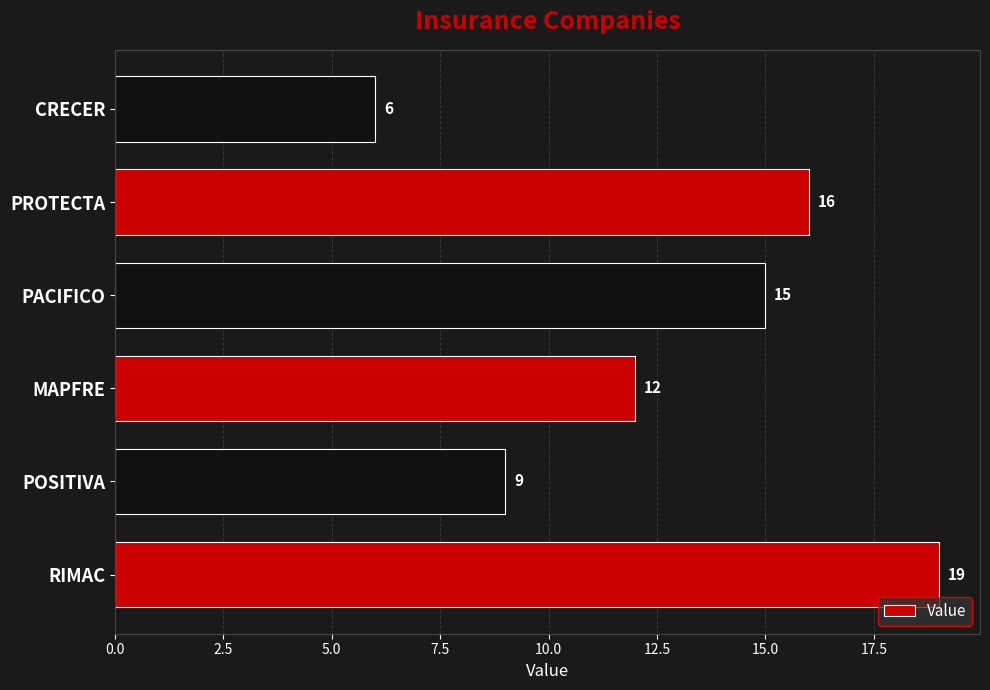

True or false: the data shows 12 at MAPFRE.

True